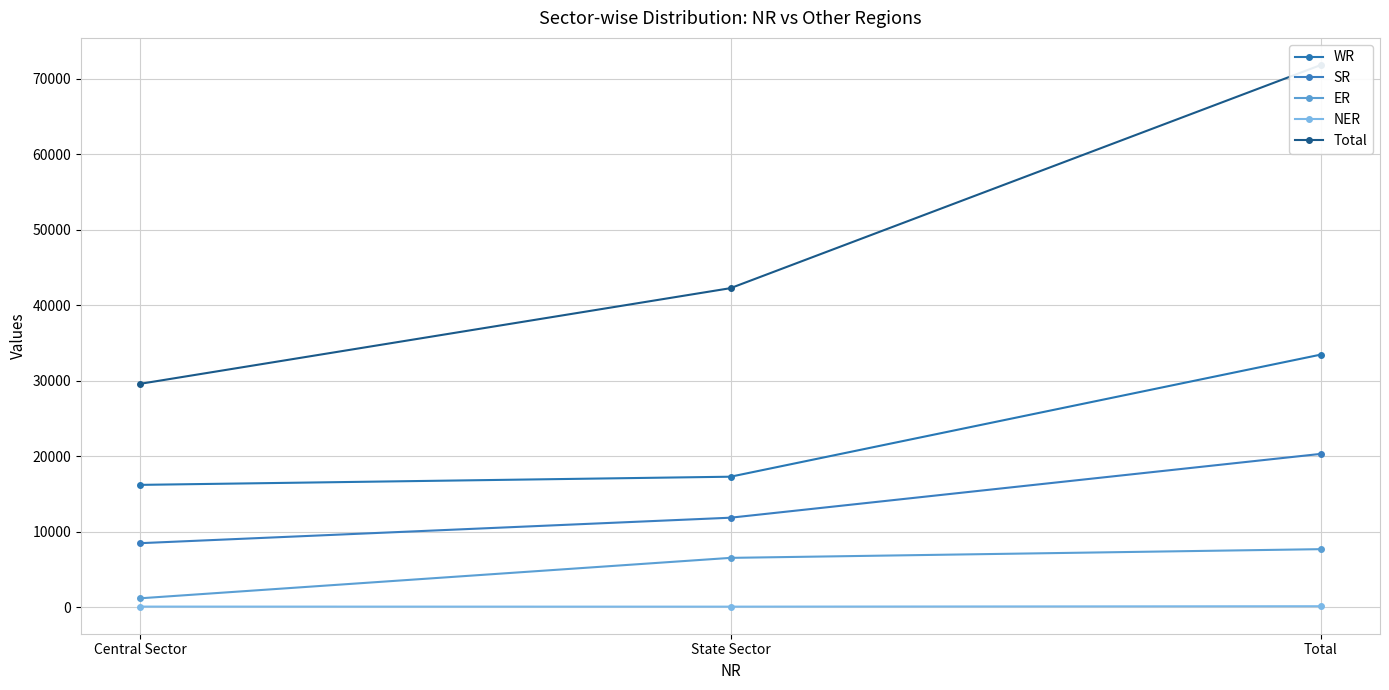

What position from the right is Total?

1